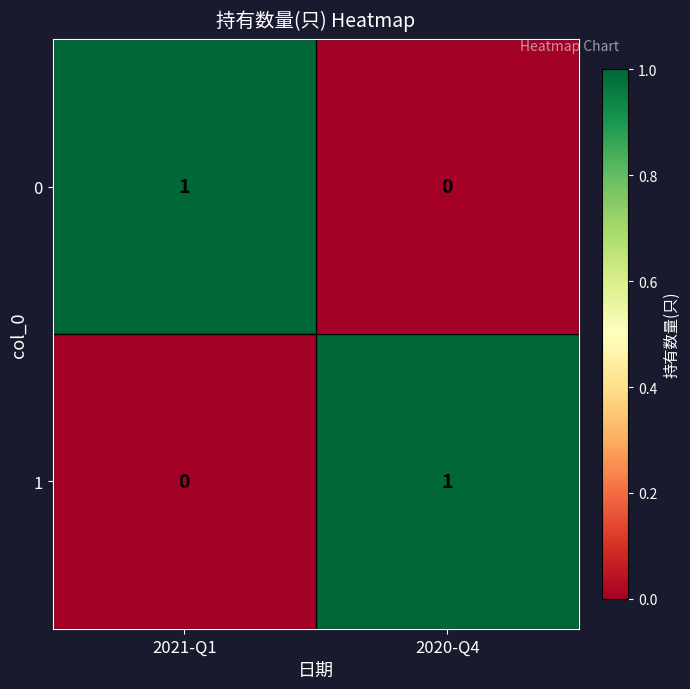

Is it true that 0 equals 0 at 2021-Q1?

False